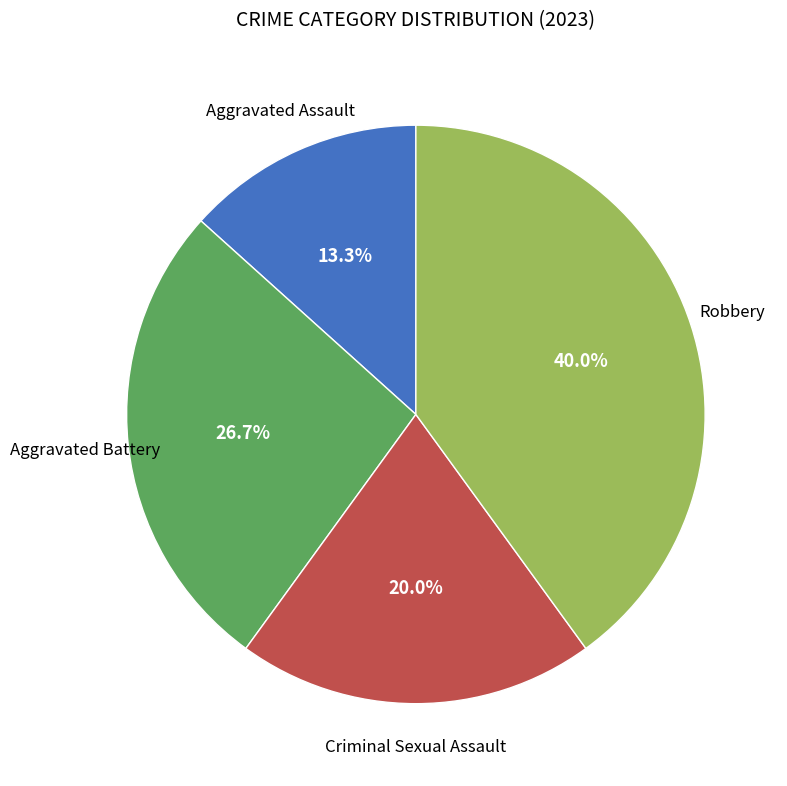

Does any single category account for the majority?

No